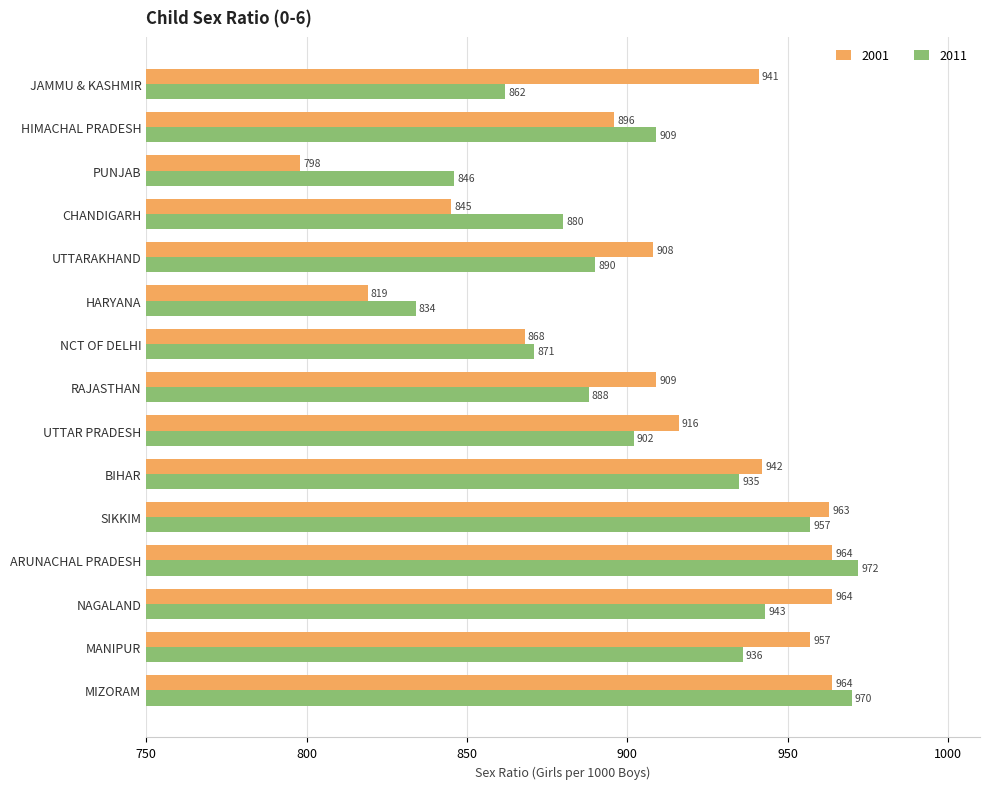

The value of 2001 at RAJASTHAN is 909. True or false?

True